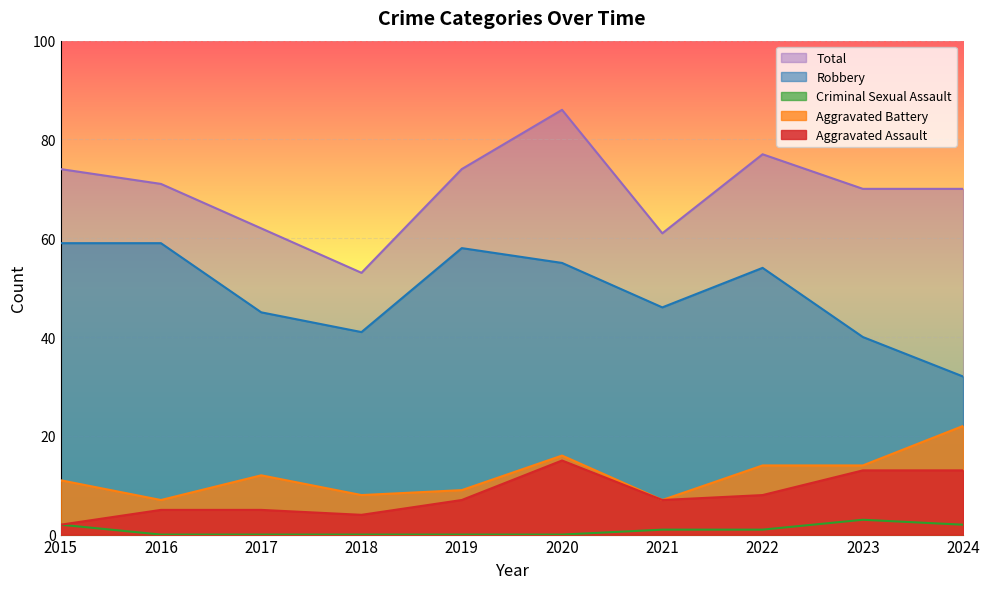

What is the value of the Robbery point at the 5th from the left?

58